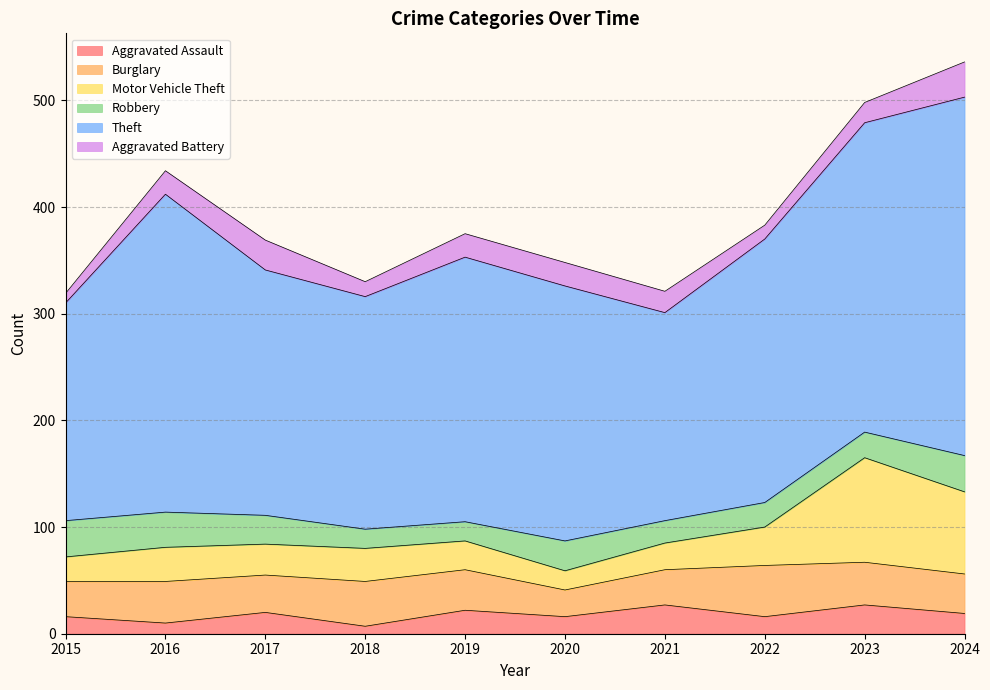

What is the difference between the second highest and minimum values in the Theft series?

103